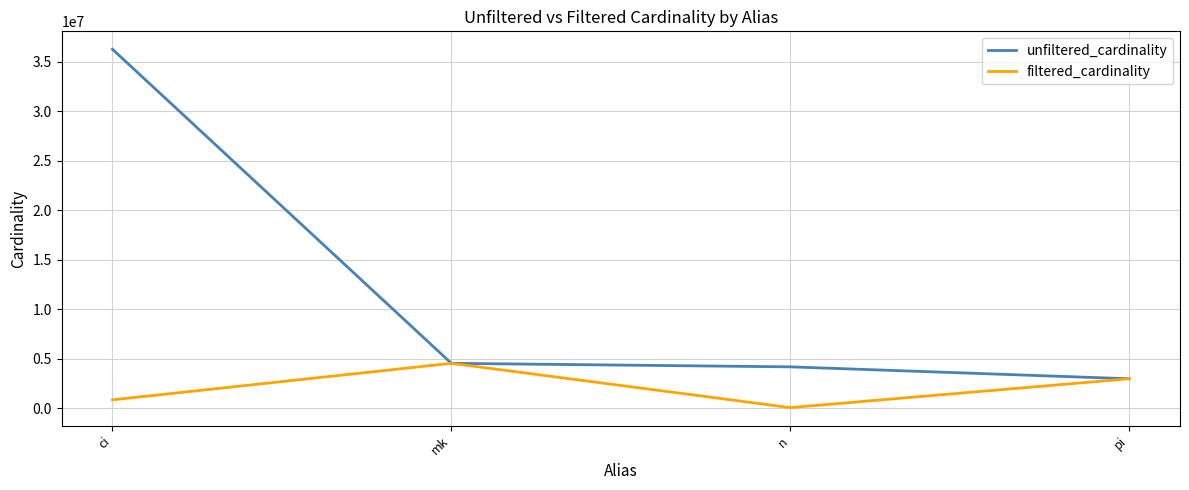

What is the average value of the unfiltered_cardinality series?

11974857